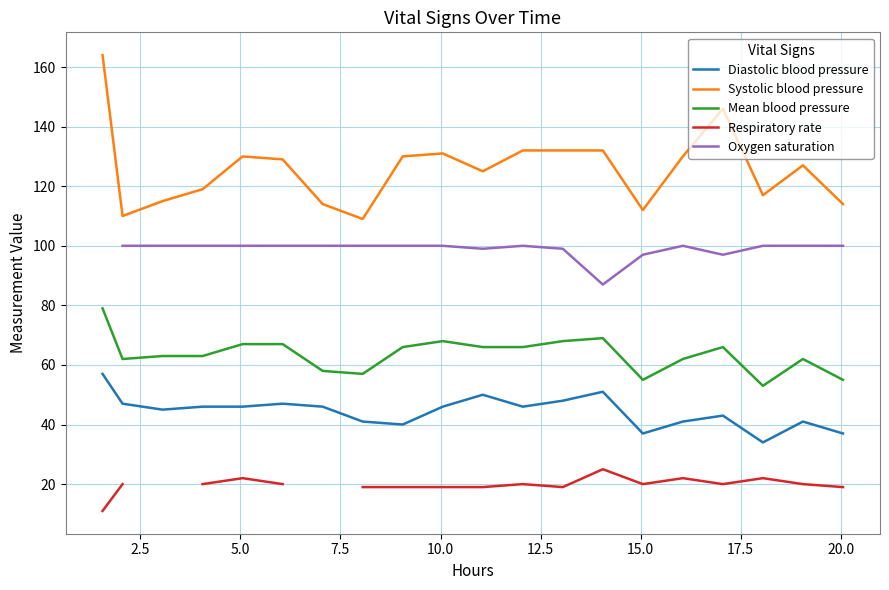

What is the highest value of the Systolic blood pressure series?

164